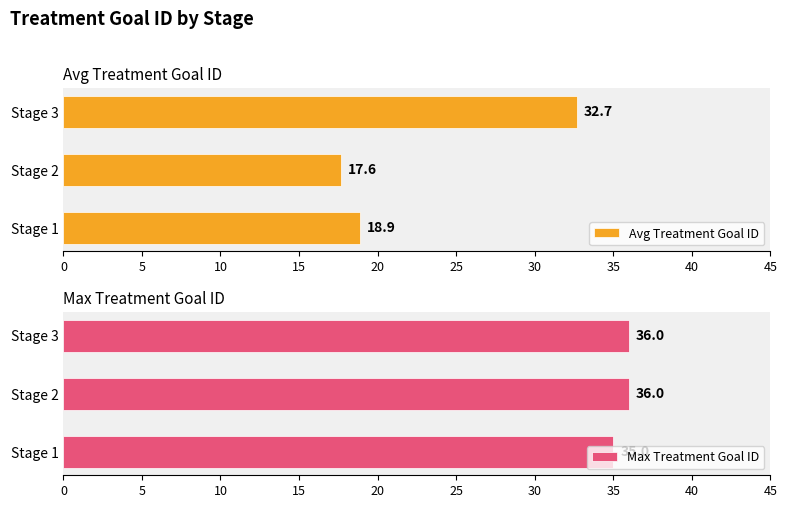

What is the value of the Avg Treatment Goal ID bar at the 2nd from the left?

17.6